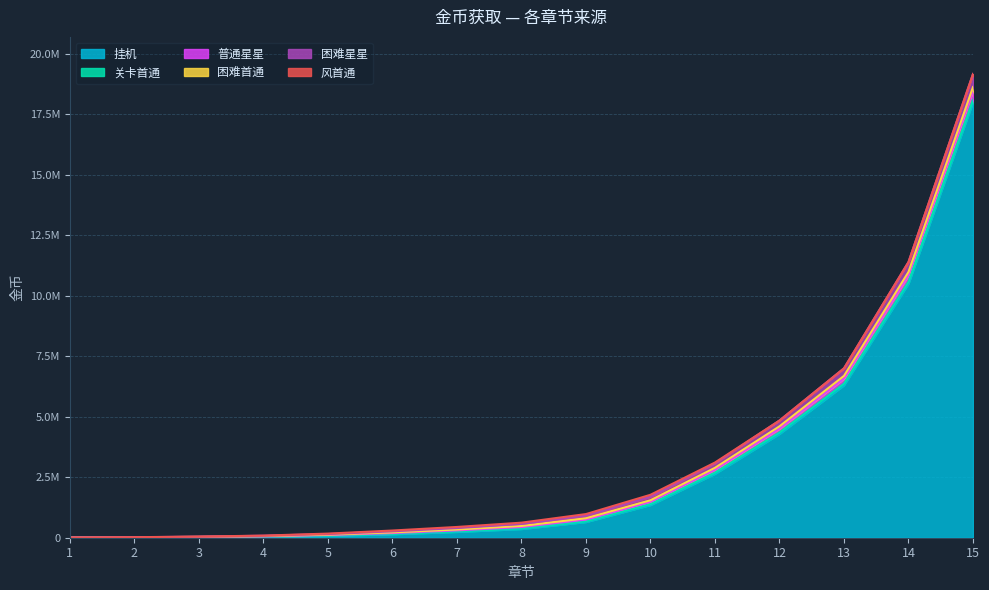

Which series changed the most between 7 and 9?

挂机